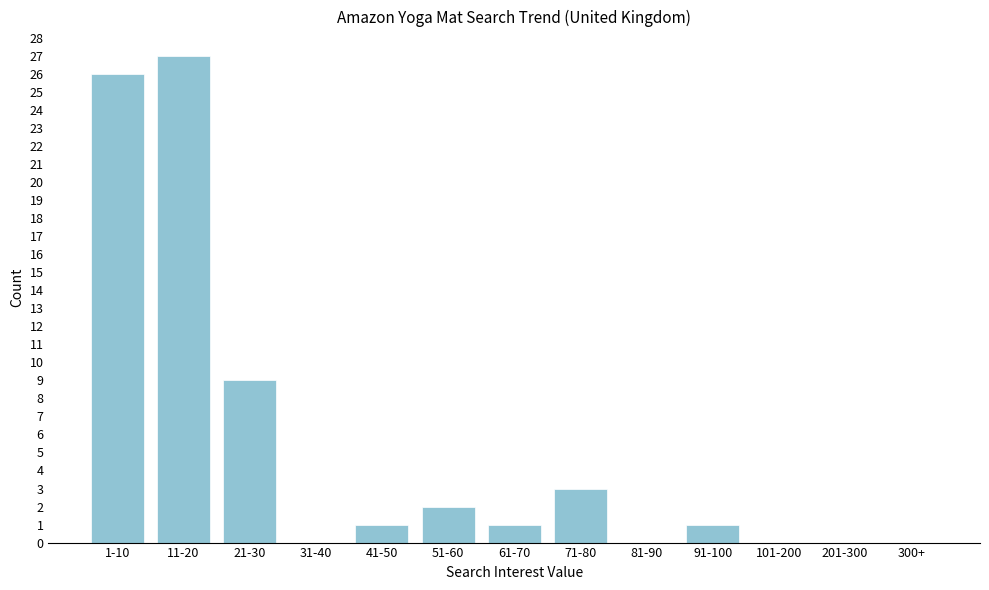

Reading left to right, transcribe all the data shown in this chart.

1-10=26	11-20=27	21-30=9	31-40=0	41-50=1	51-60=2	61-70=1	71-80=3	81-90=0	91-100=1	101-200=0	201-300=0	300+=0